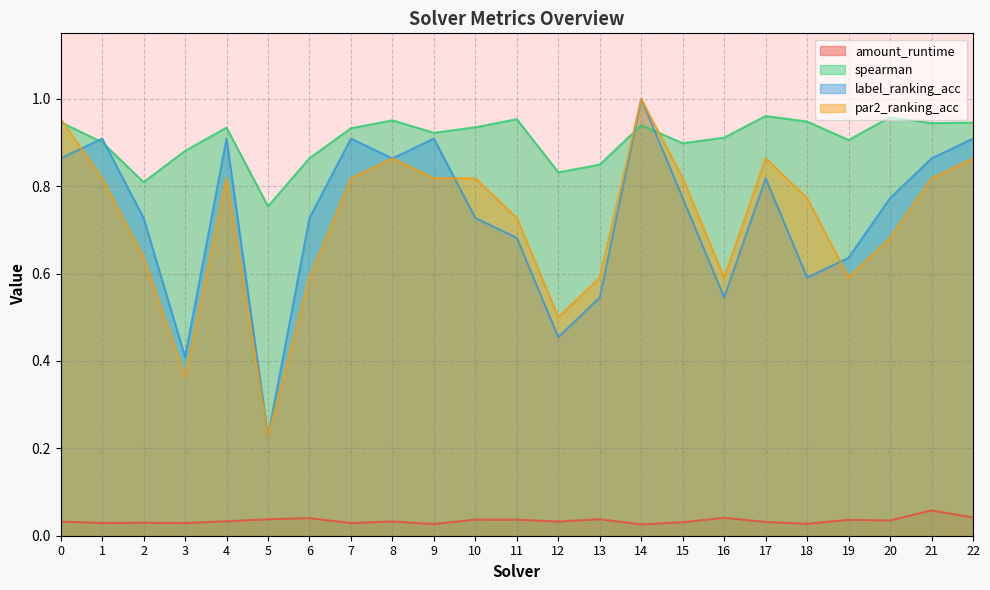

At how many categories does at least one series exceed 0?

23